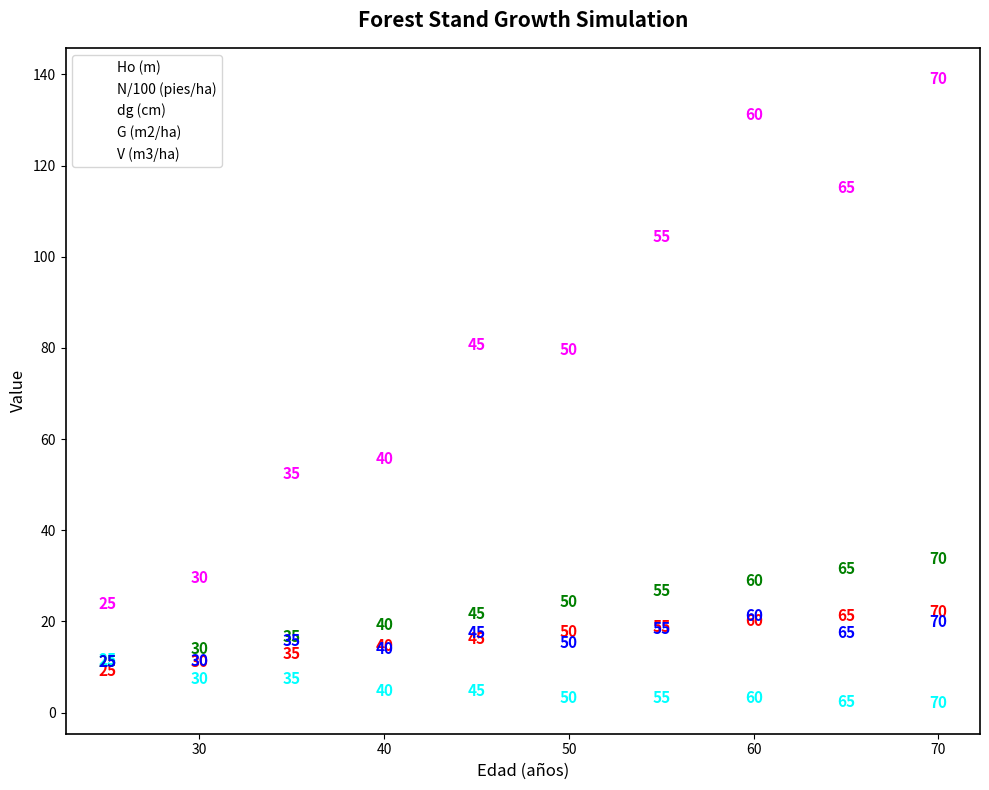

In the dg (cm) series, what Y value is closest to 22?

21.7